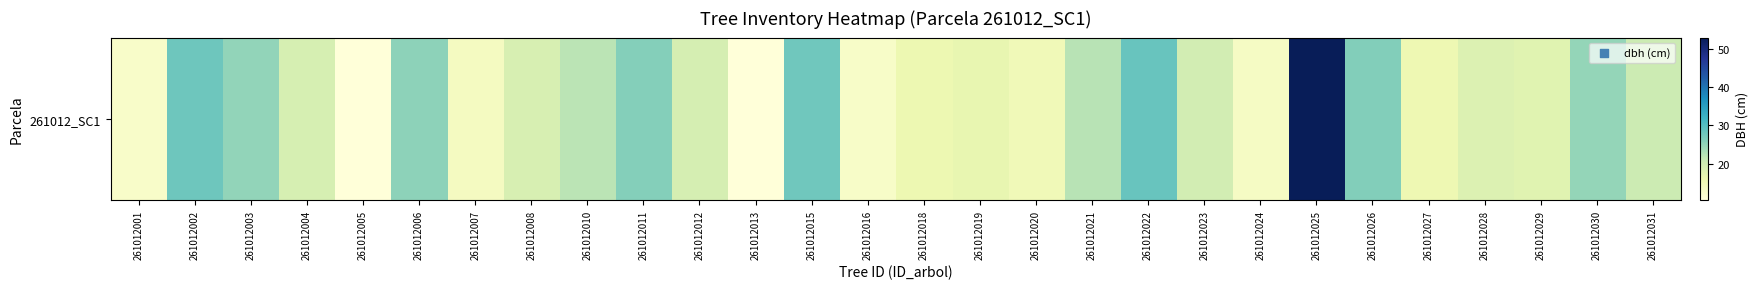

Rank the categories by value from lowest to highest.

261012013, 261012005, 261012001, 261012016, 261012024, 261012007, 261012020, 261012027, 261012018, 261012019, 261012029, 261012028, 261012008, 261012004, 261012012, 261012023, 261012031, 261012010, 261012021, 261012030, 261012003, 261012006, 261012011, 261012026, 261012015, 261012002, 261012022, 261012025